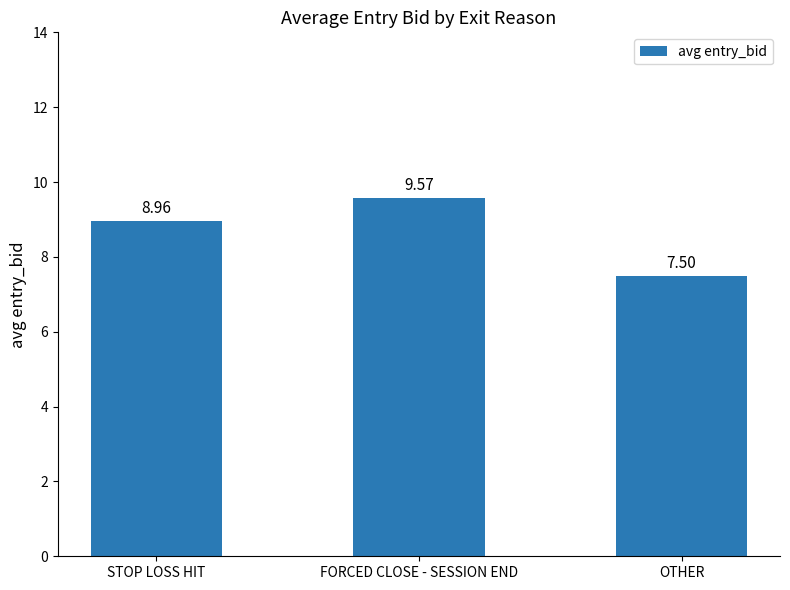

What is the difference between the maximum and minimum values?

2.1